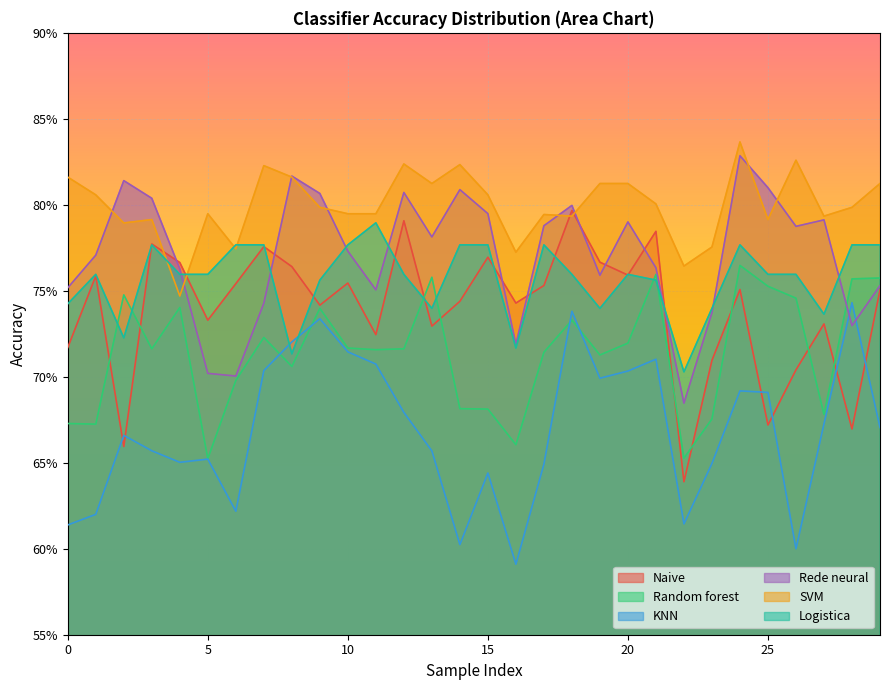

What are all the series names shown in the legend?

Naive, Random forest, KNN, Rede neural, SVM, Logistica